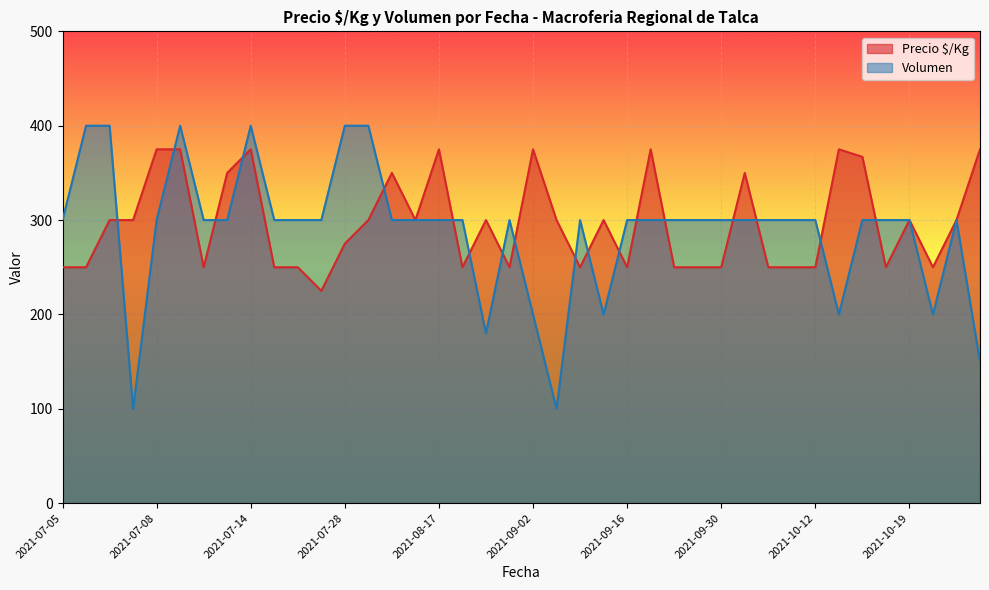

Which category has the highest value across all series?

2021-07-06